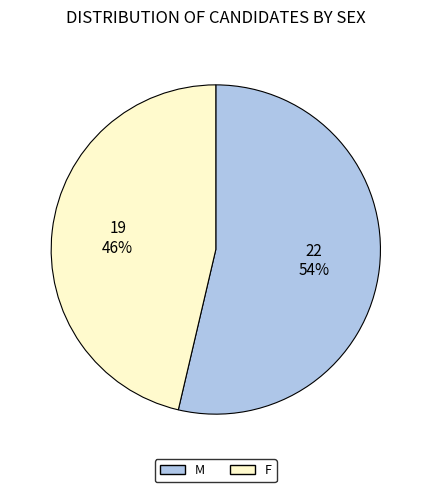

How many segments does this pie chart have?

2